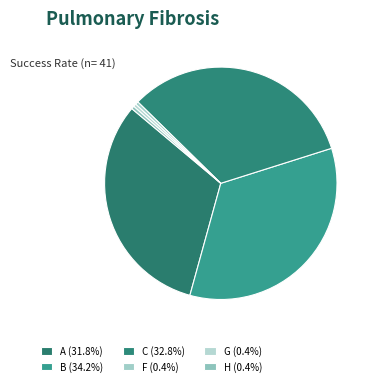

To the nearest percent, what is the combined percentage of A and G?

32%